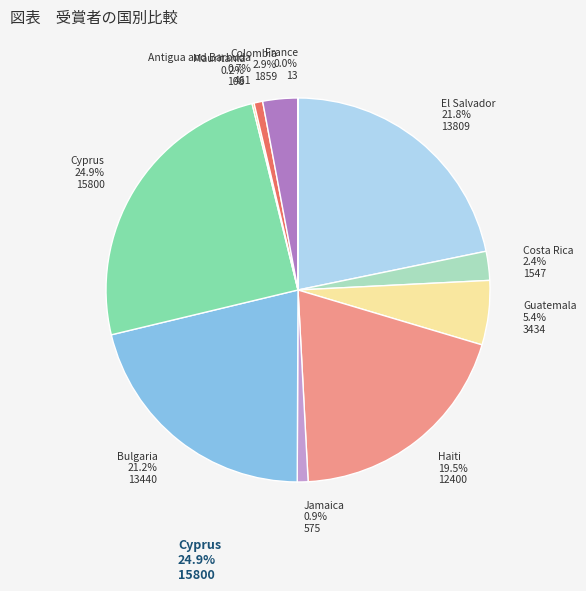

Does Colombia account for over 50% of the chart?

No